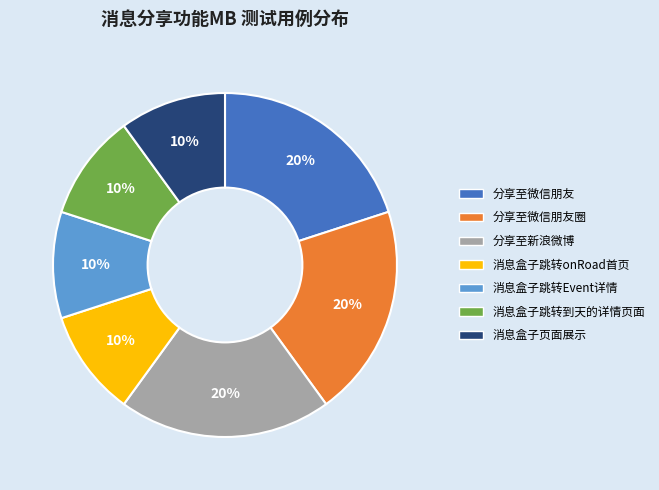

What percentage is the 分享至微信朋友圈 slice, to the nearest percent?

20%